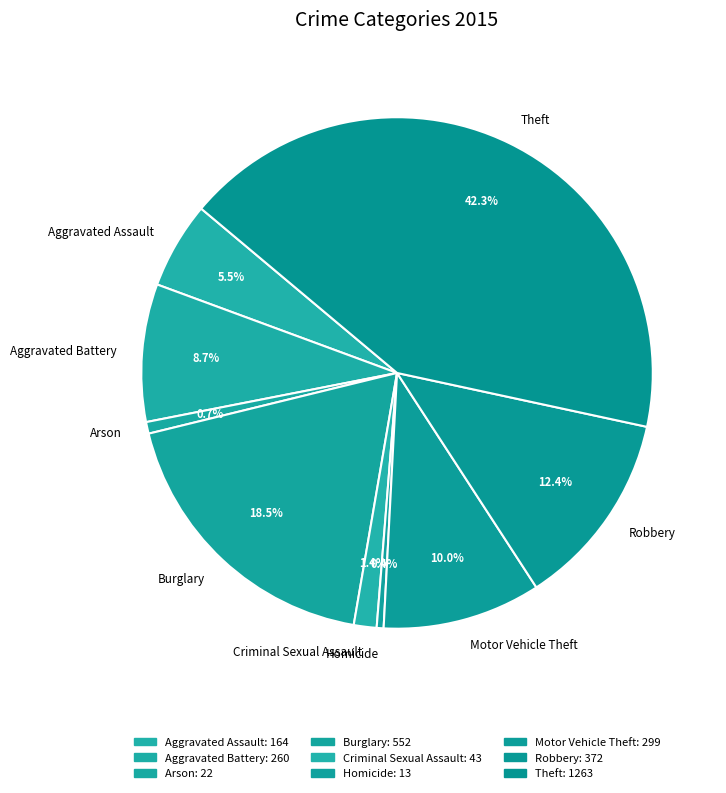

How many slices are in this pie chart?

9